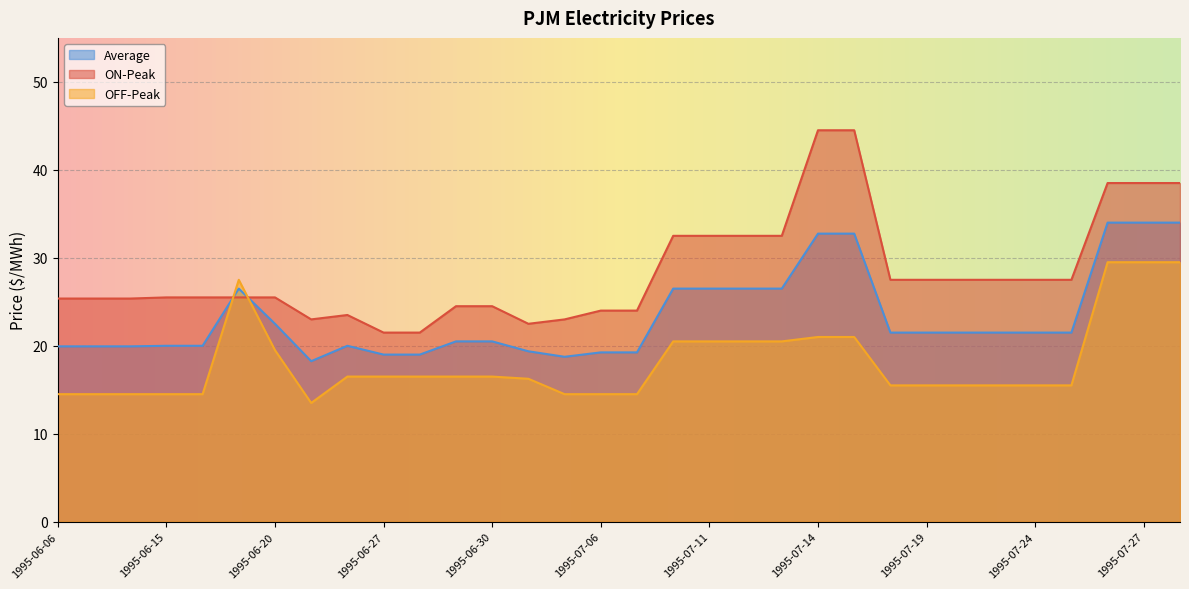

In Average, how many points are higher than both neighbors (excluding endpoints)?

2